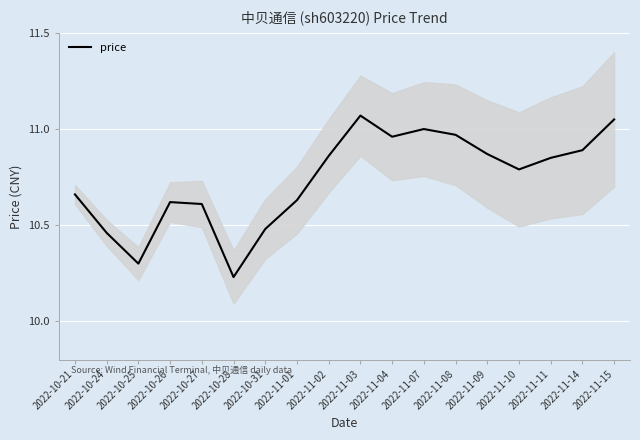

Reading right to left, what are all the values shown in this chart?

11.1	10.9	10.8	10.8	10.9	11.0	11.0	11.0	11.1	10.9	10.6	10.5	10.2	10.6	10.6	10.3	10.5	10.7